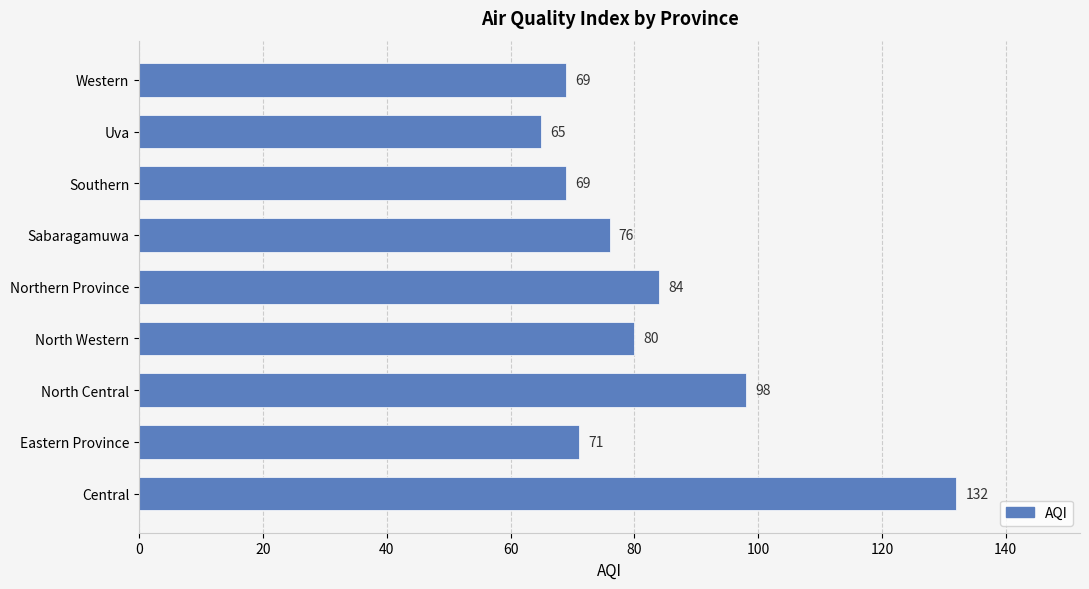

The chart shows a value of 47 at Sabaragamuwa. True or false?

False